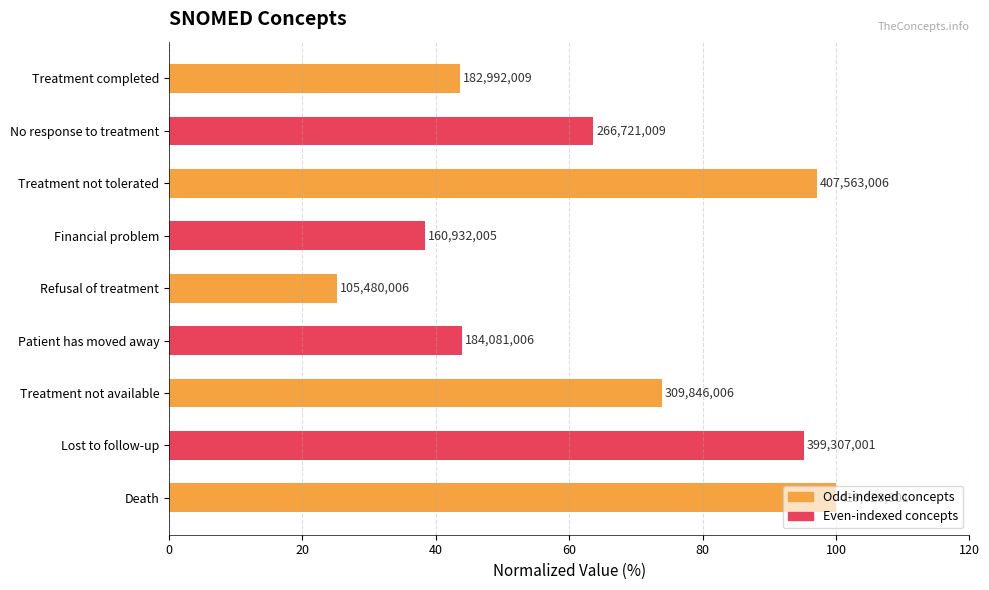

How many data points are less than 63?

4